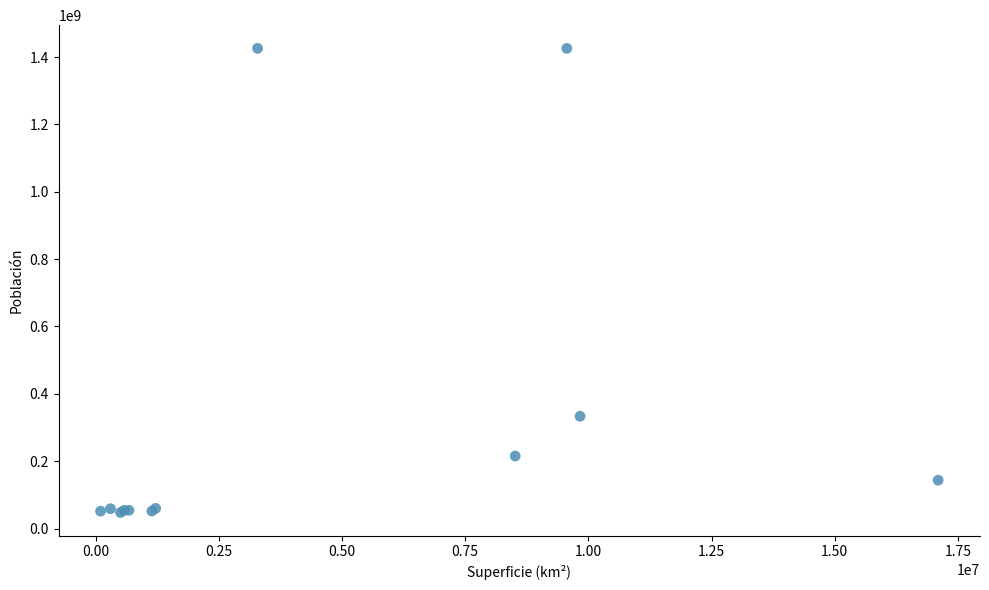

What Y value in the scatter plot is closest to 736700000?

333300000